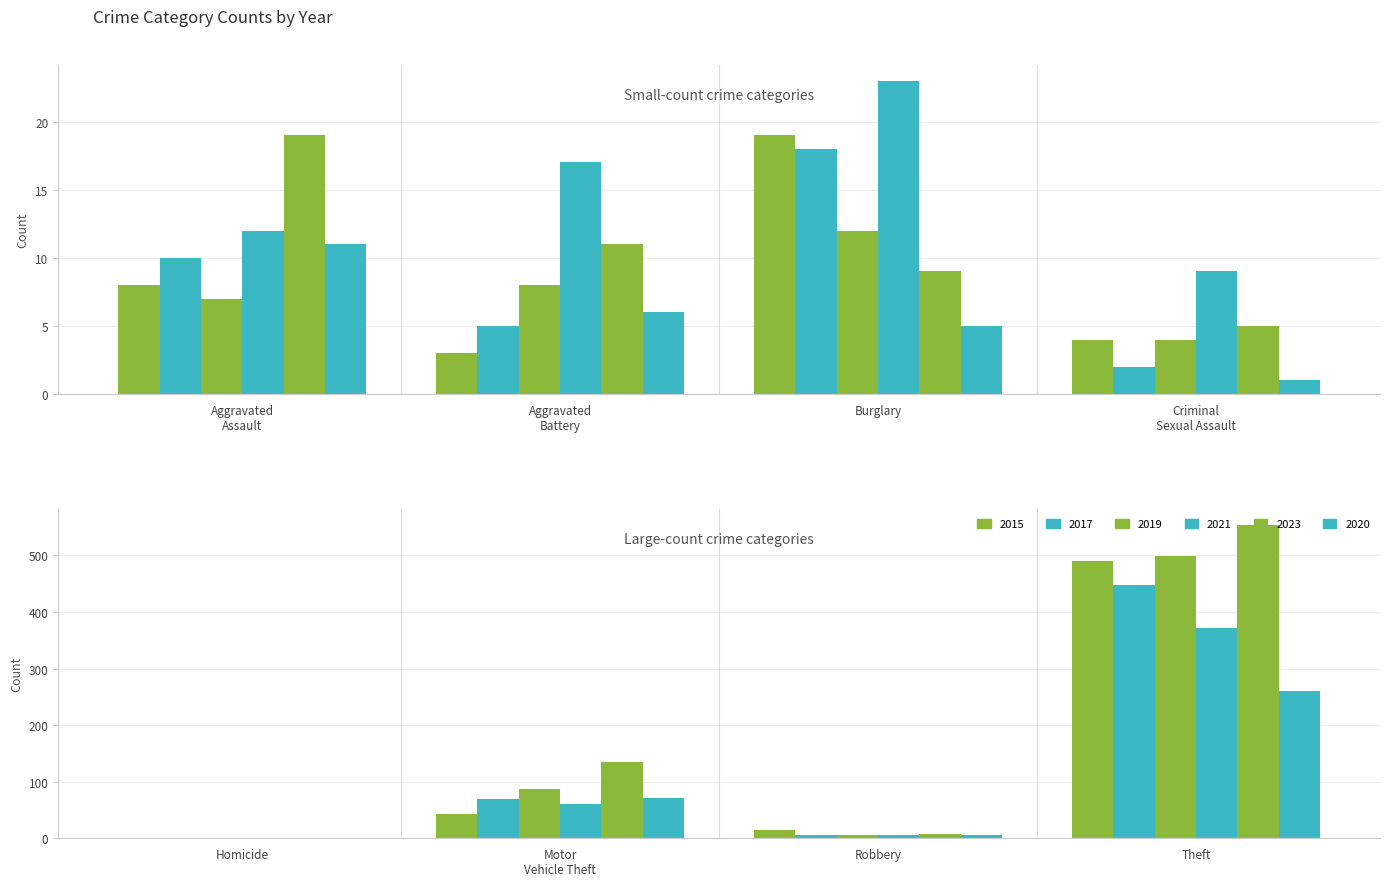

At which label is 2023 closest to 277?

Motor
Vehicle Theft